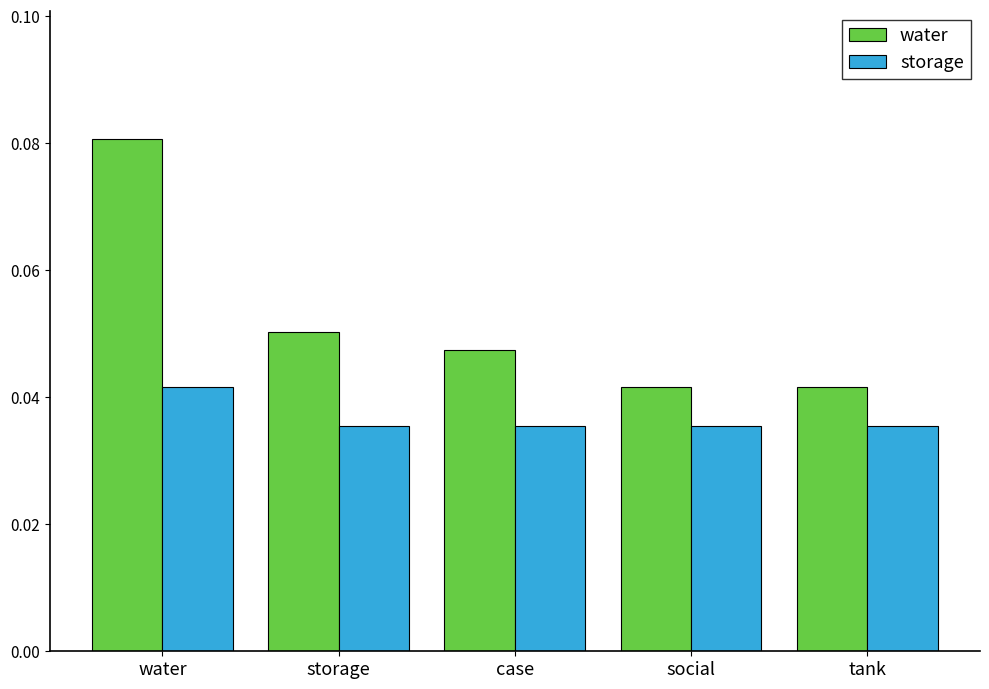

How many storage values are between 0 and 1?

5